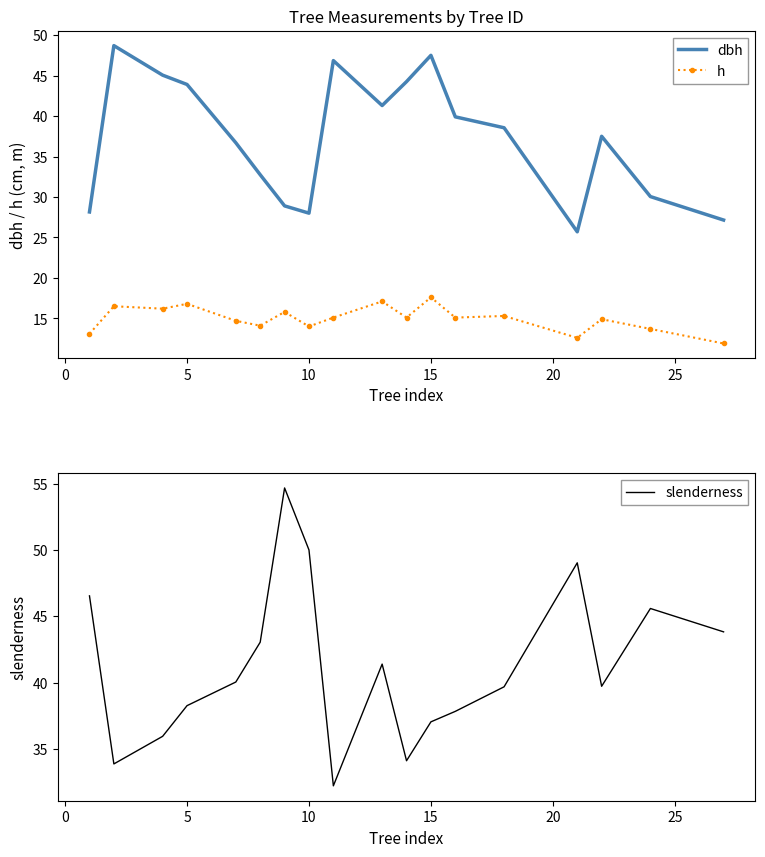

What value does the dbh series have at 10?

28.0